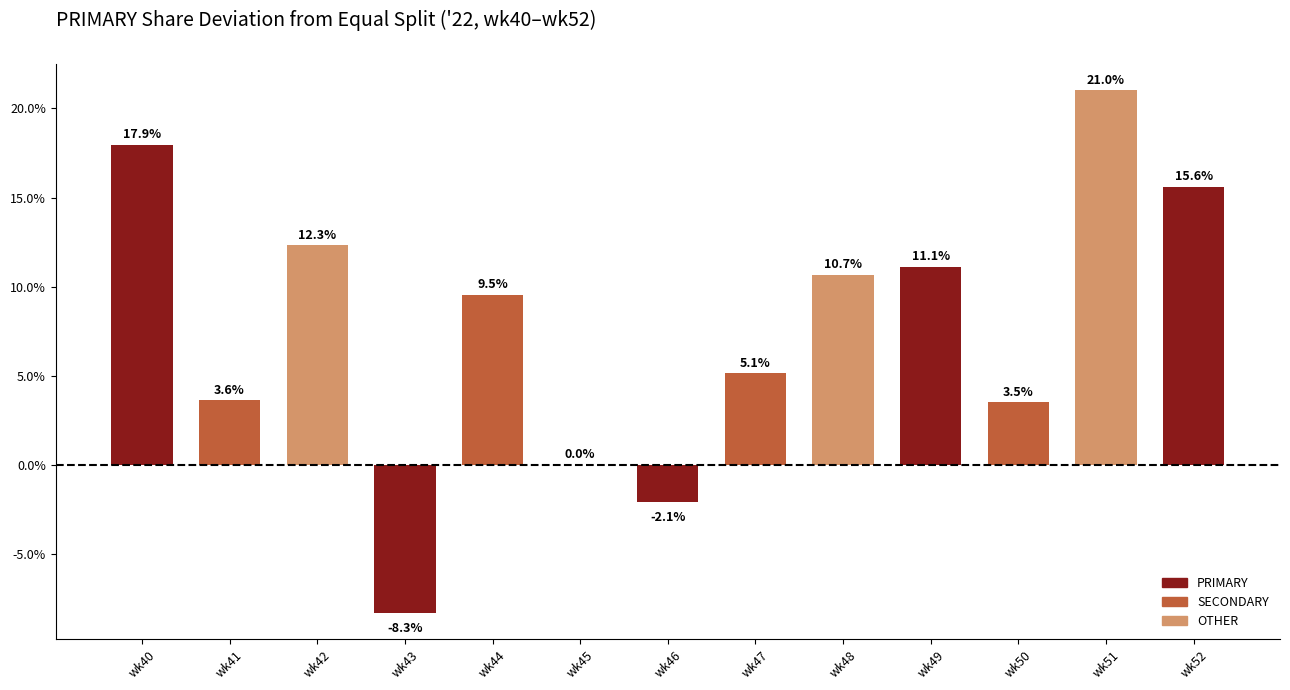

What is the maximum value shown in the chart?

21.0